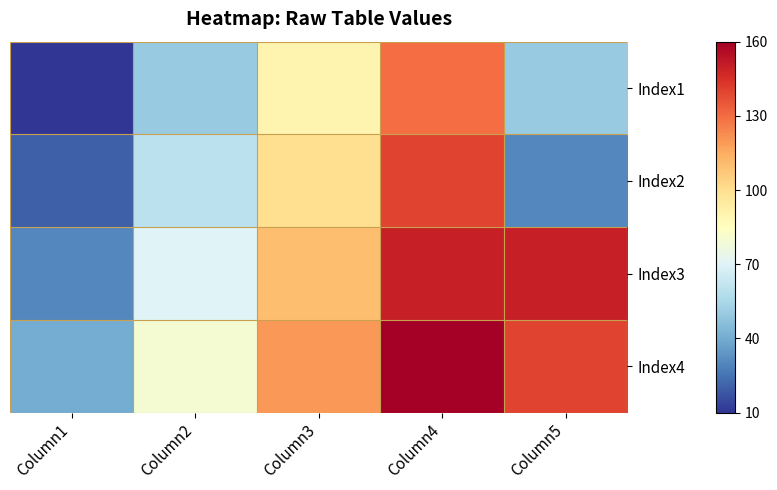

At which category does the chart reach its peak across all series?

Column4